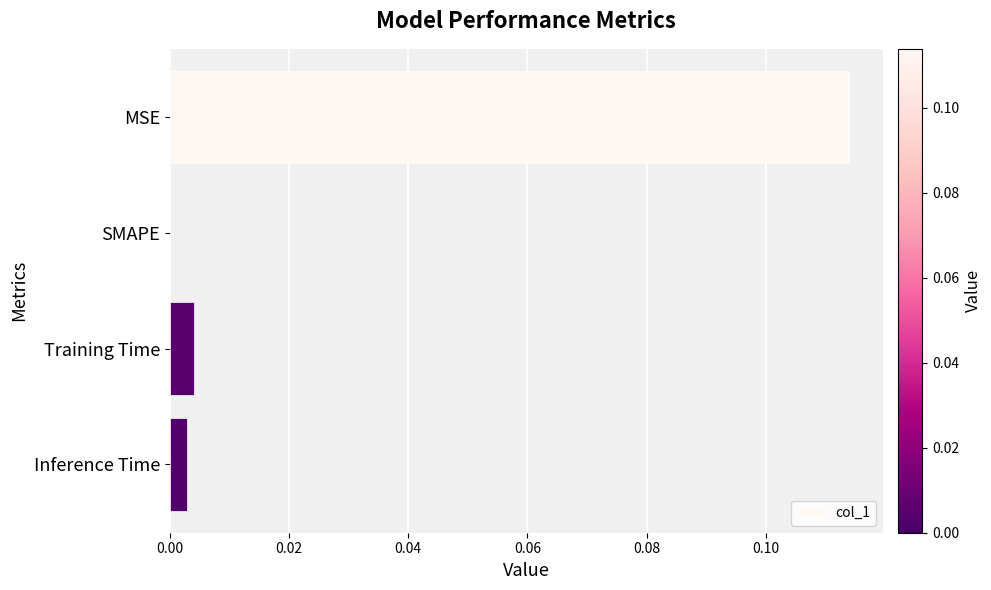

At which label is the value closest to 0?

SMAPE